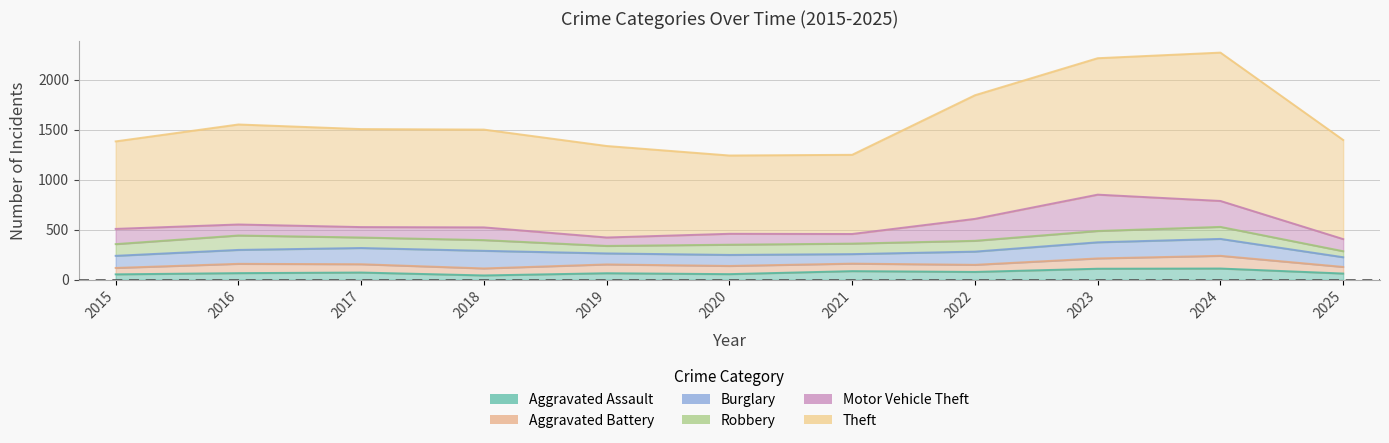

How many series are shown in this chart?

6